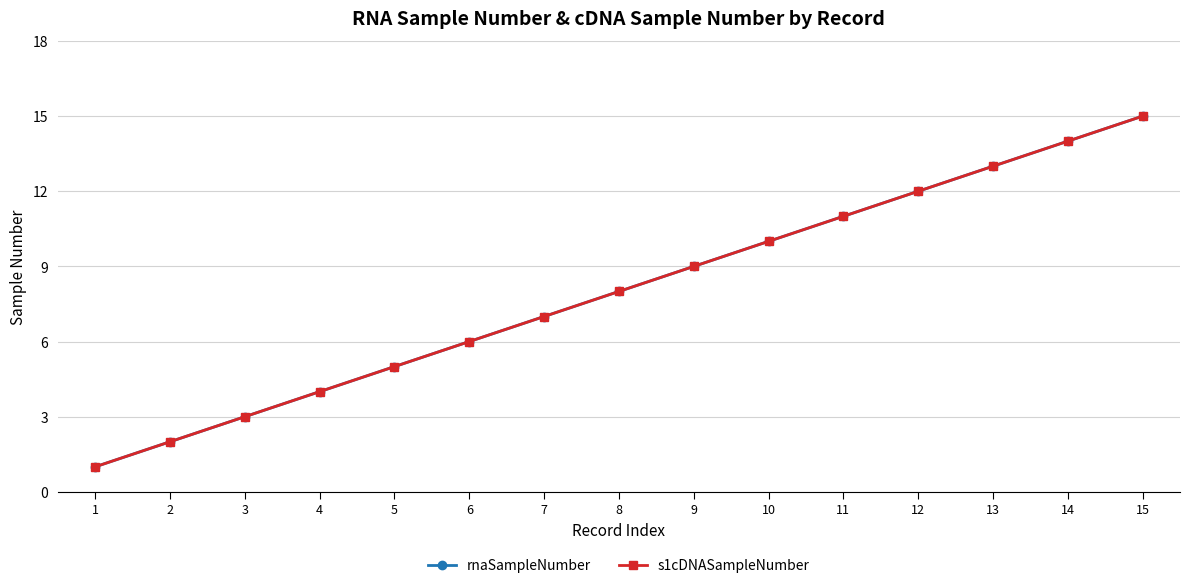

Is this an area chart (filled region under the line)?

No